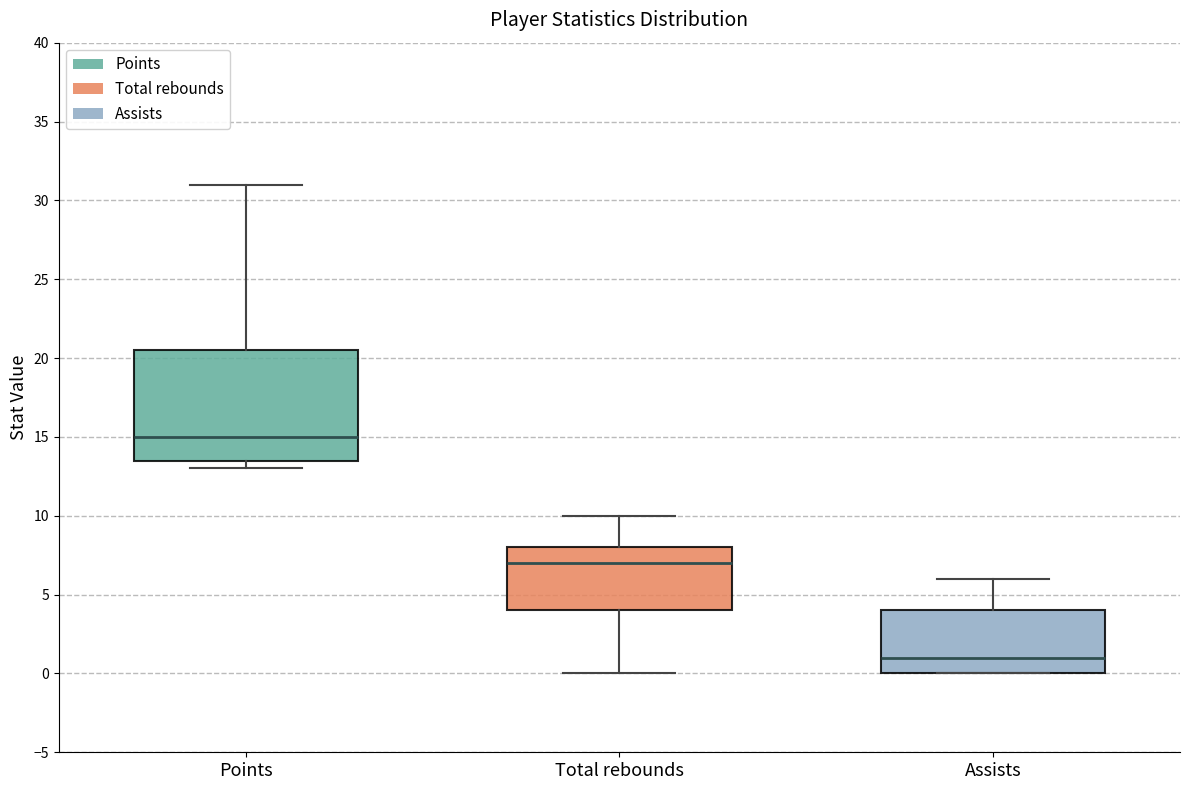

Reading left to right, read every box against the y-axis: the position of its median line, the range the box covers, and the ends of its whiskers. The values are not printed on the chart, so give them approximately, as read against the axis.

Points: median 15.0, box 13.5 to 20.5, whiskers 13.0 to 31.0
Total rebounds: median 7.0, box 4.0 to 8.0, whiskers 0.0 to 10.0
Assists: median 1.0, box 0.0 to 4.0, whiskers 0.0 to 6.0